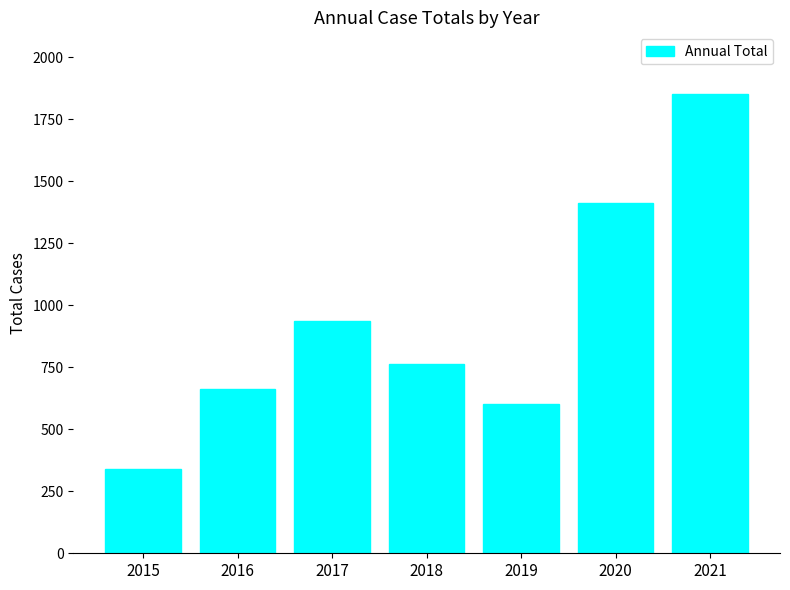

Which has a higher value, 2020 or 2016?

2020